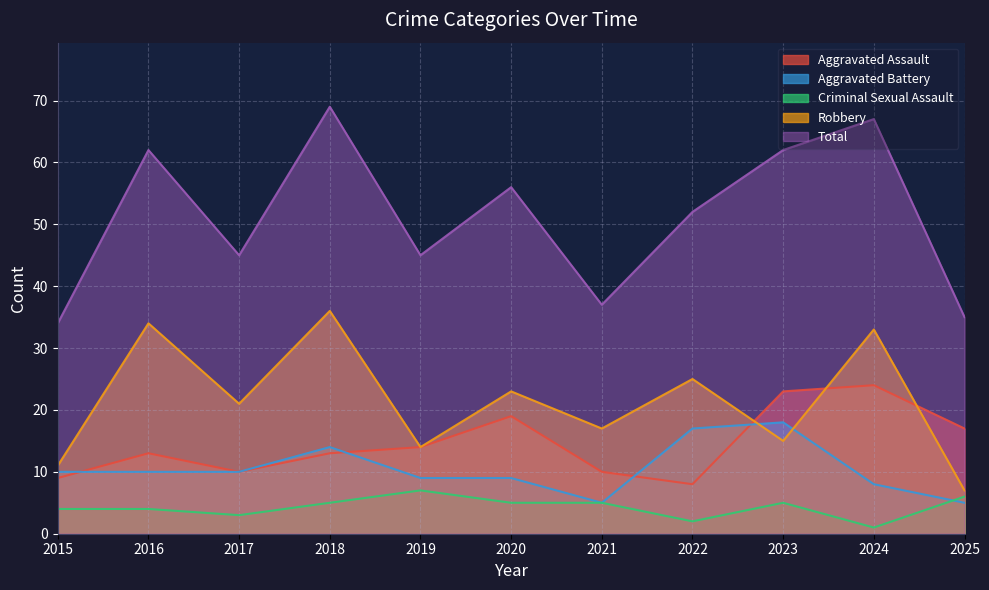

What is the difference between the Criminal Sexual Assault values at 2020 and 2025?

1